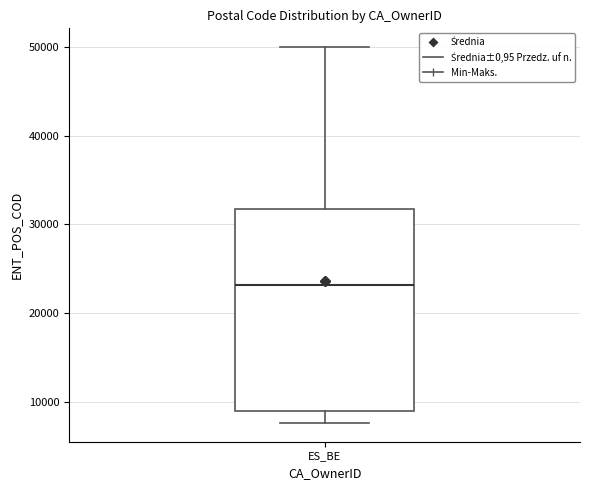

Transcribe this box plot: give where the median line is, the range the box spans, and where the two whiskers end, as read against the y-axis. The values are not printed on the chart, so give them approximately, as read against the axis.

median 23000, box 9000 to 32000, whiskers 8000 to 50000